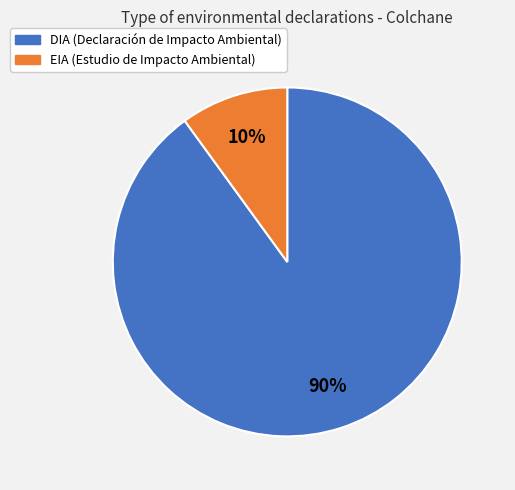

Which slice represents more than half of the pie?

DIA